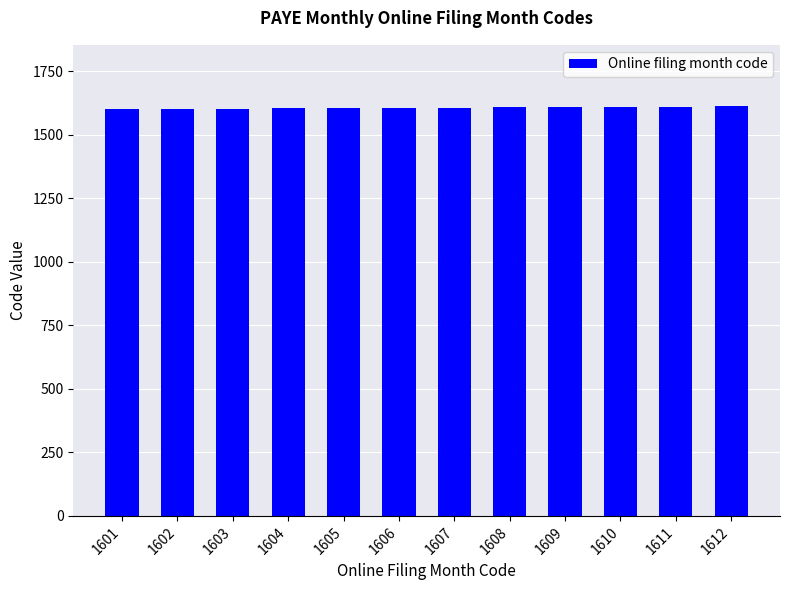

What is the difference between the maximum and second lowest values?

10